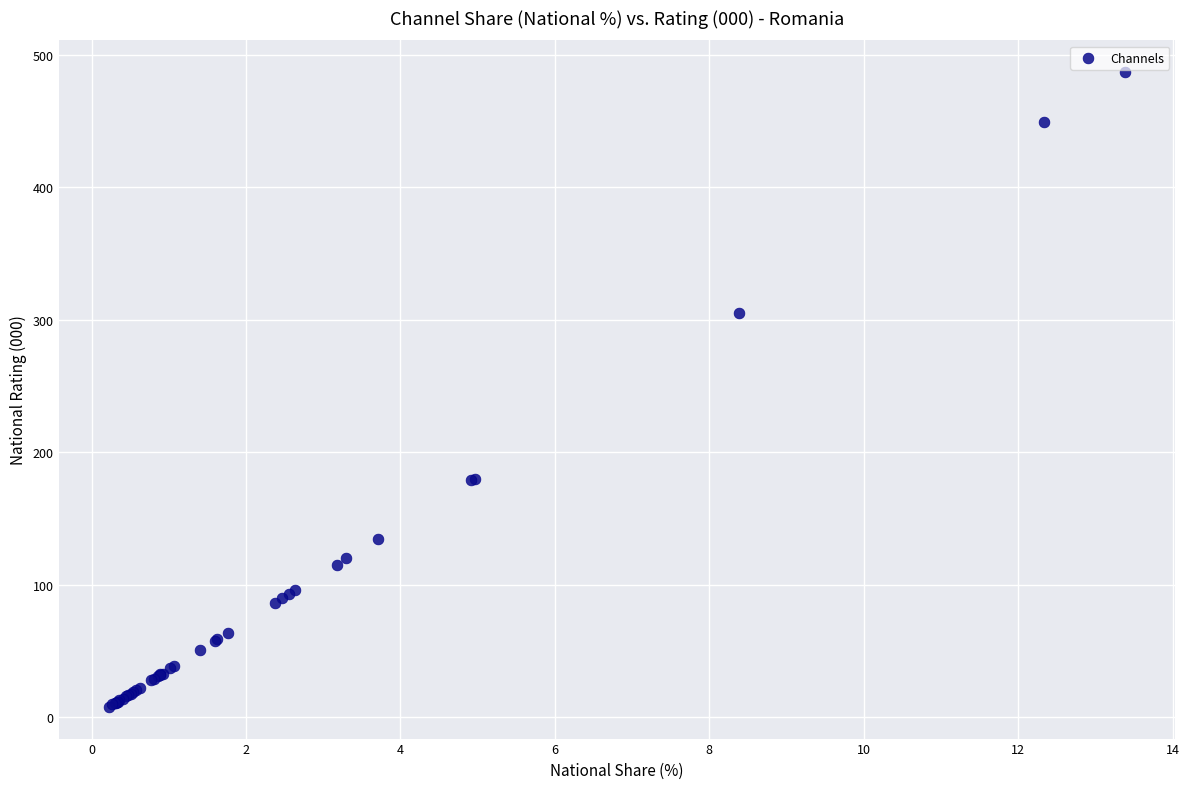

What Y value in the scatter plot is closest to 247?

305